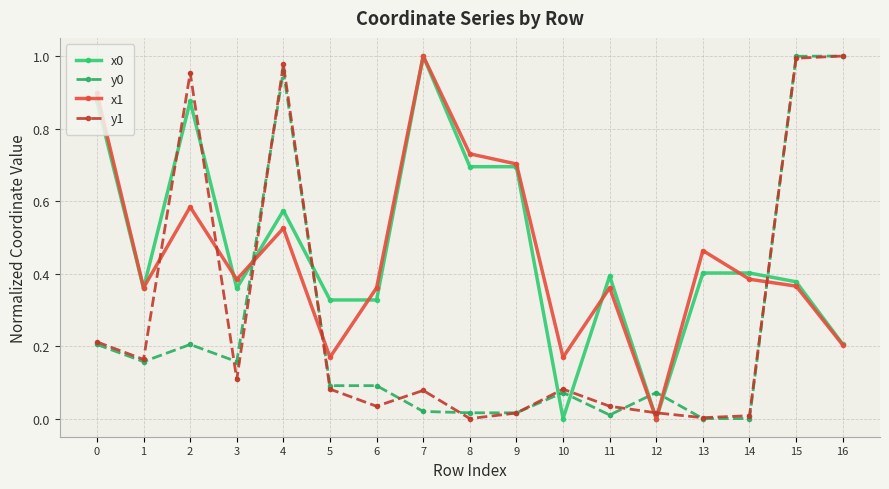

Does the chart display data point markers on the line(s)?

Yes